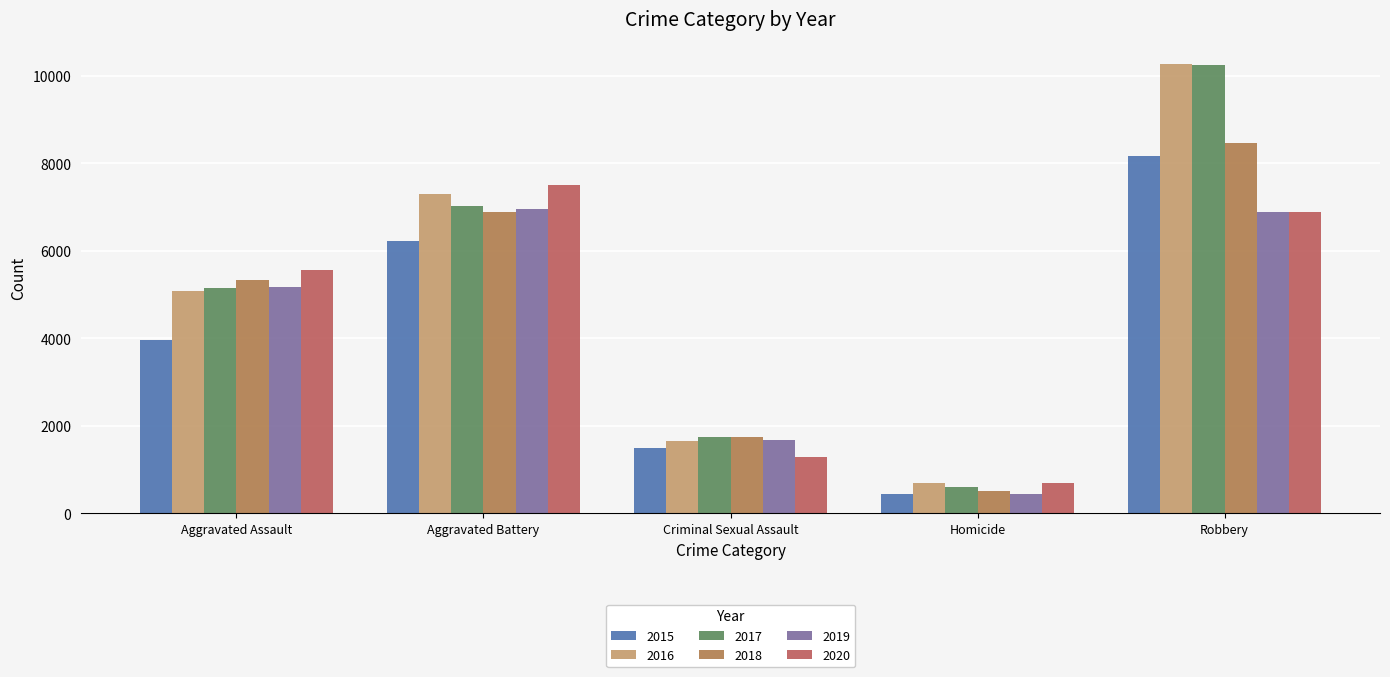

Reading right to left, what are all the values shown in this chart?

2015: 8162	442	1497	6222	3950
2016: 10260	688	1644	7290	5087
2017: 10238	613	1739	7026	5154
2018: 8452	521	1734	6890	5337
2019: 6884	448	1665	6943	5168
2020: 6881	705	1279	7497	5560